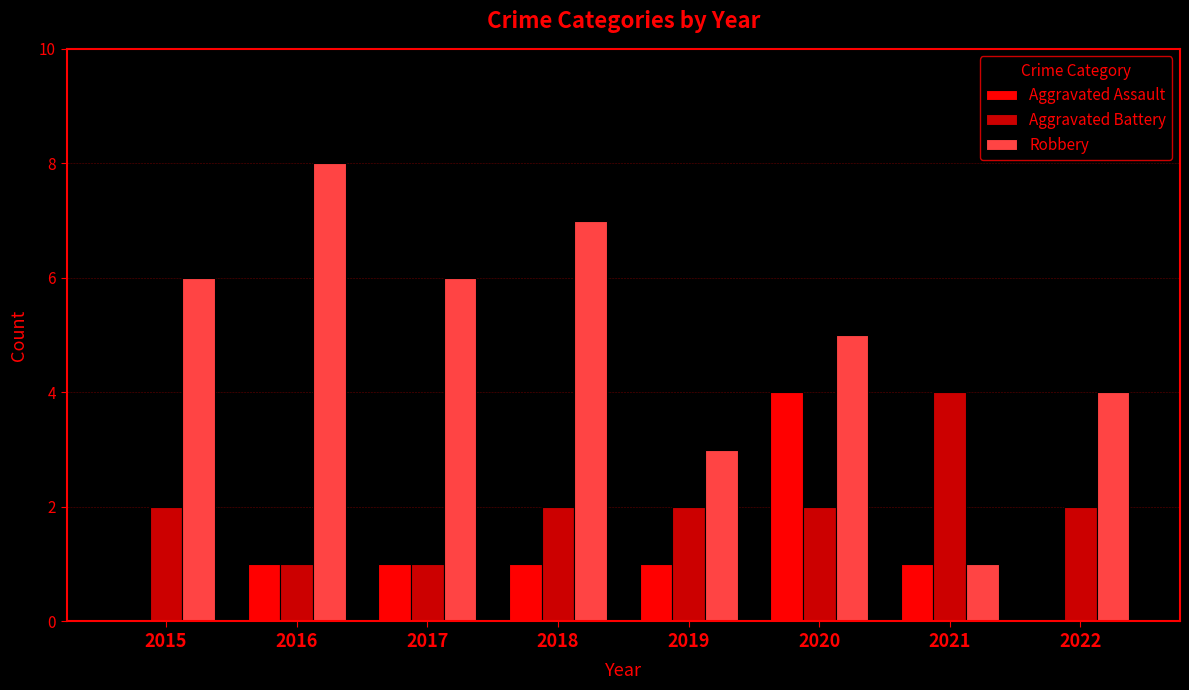

Which series changed the most between 2020 and 2021?

Robbery